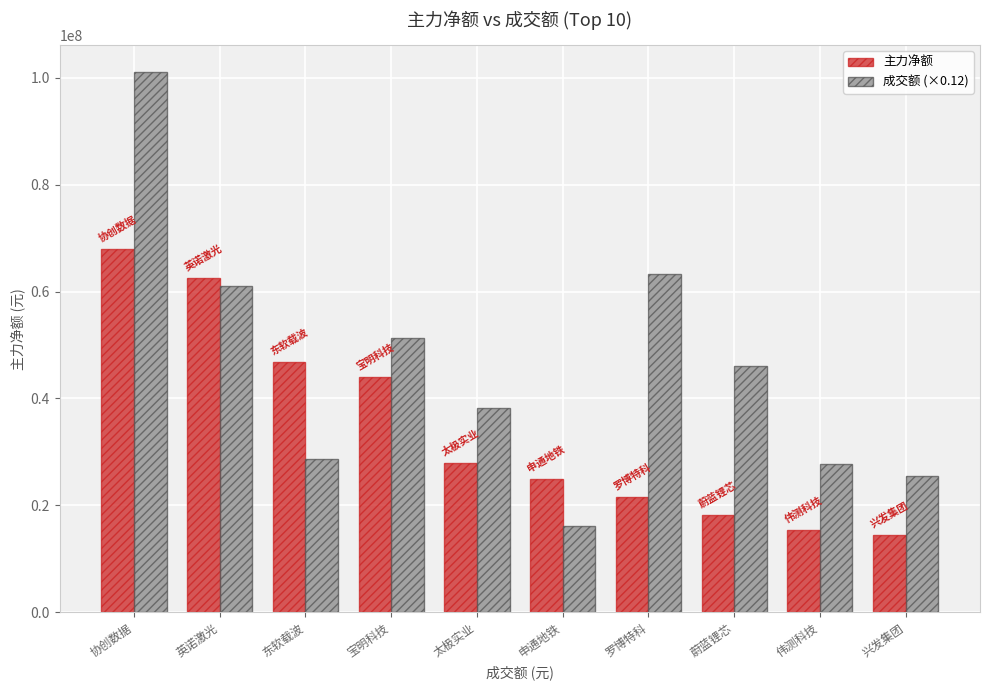

At which label is 成交额 (×0.12) closest to 58568815?

英诺激光